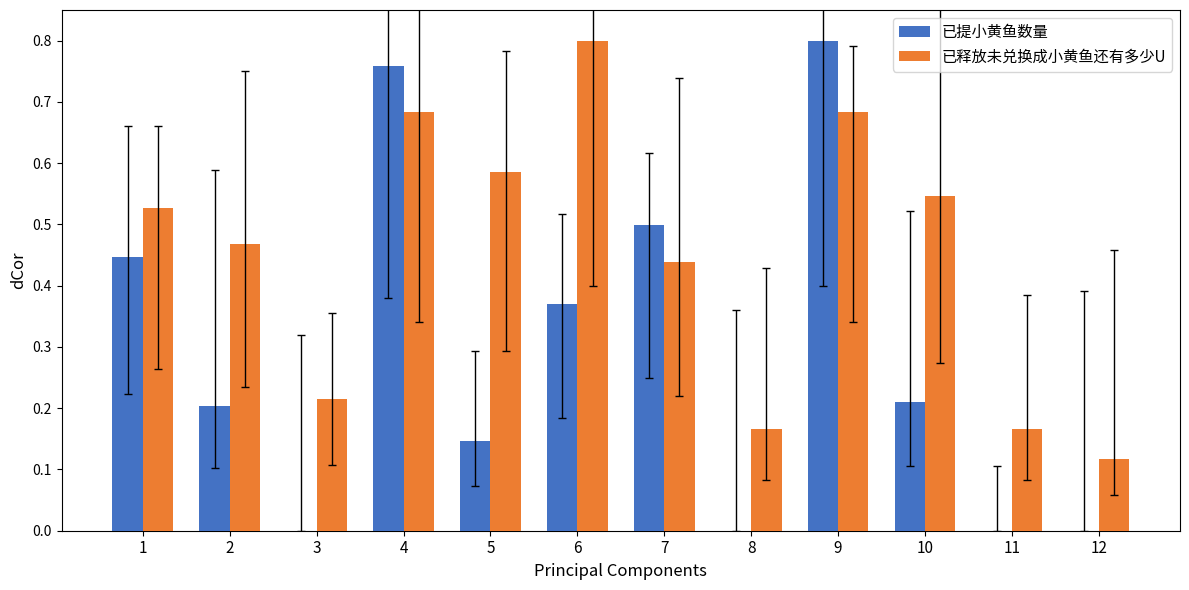

How many 已提小黄鱼数量 values are between 0 and 1?

12